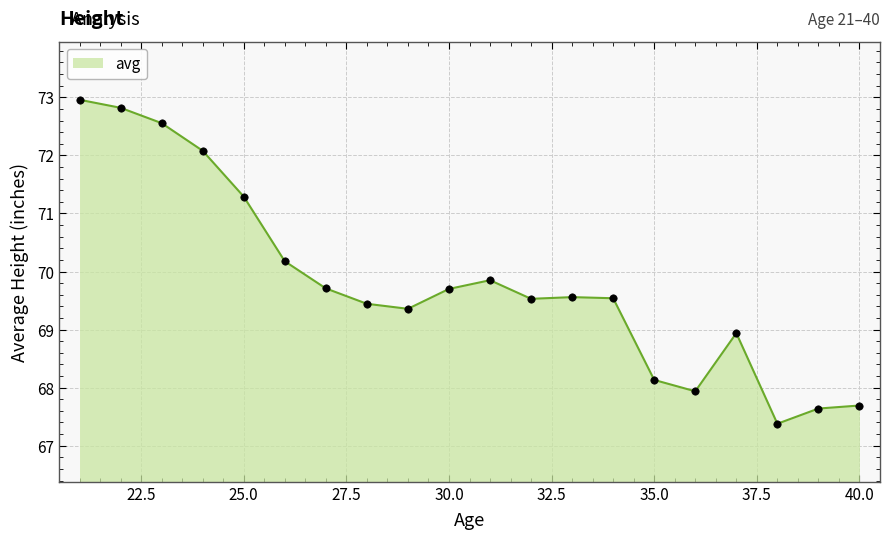

What is the difference between the maximum and minimum values?

5.6